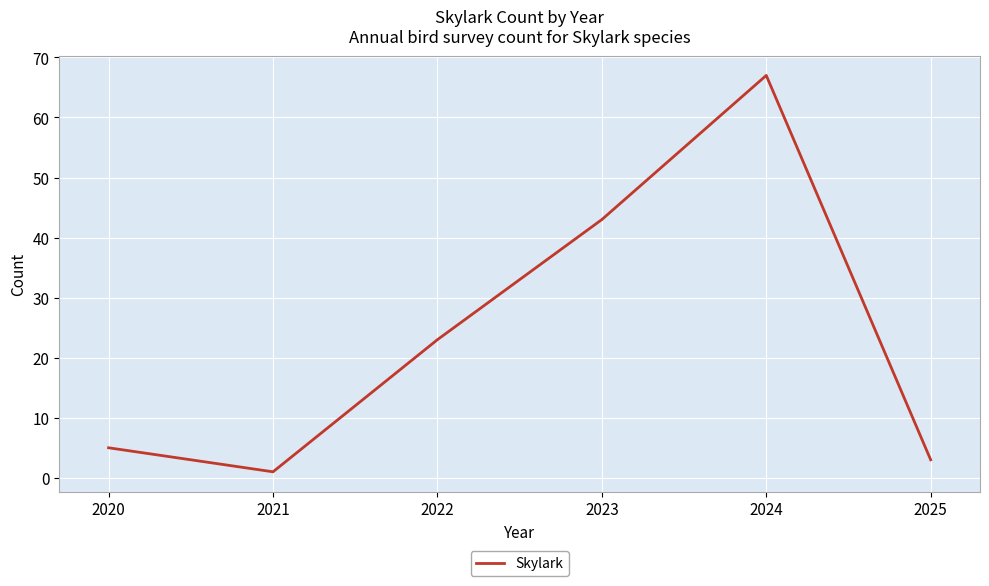

How many distinct data groups are displayed?

1